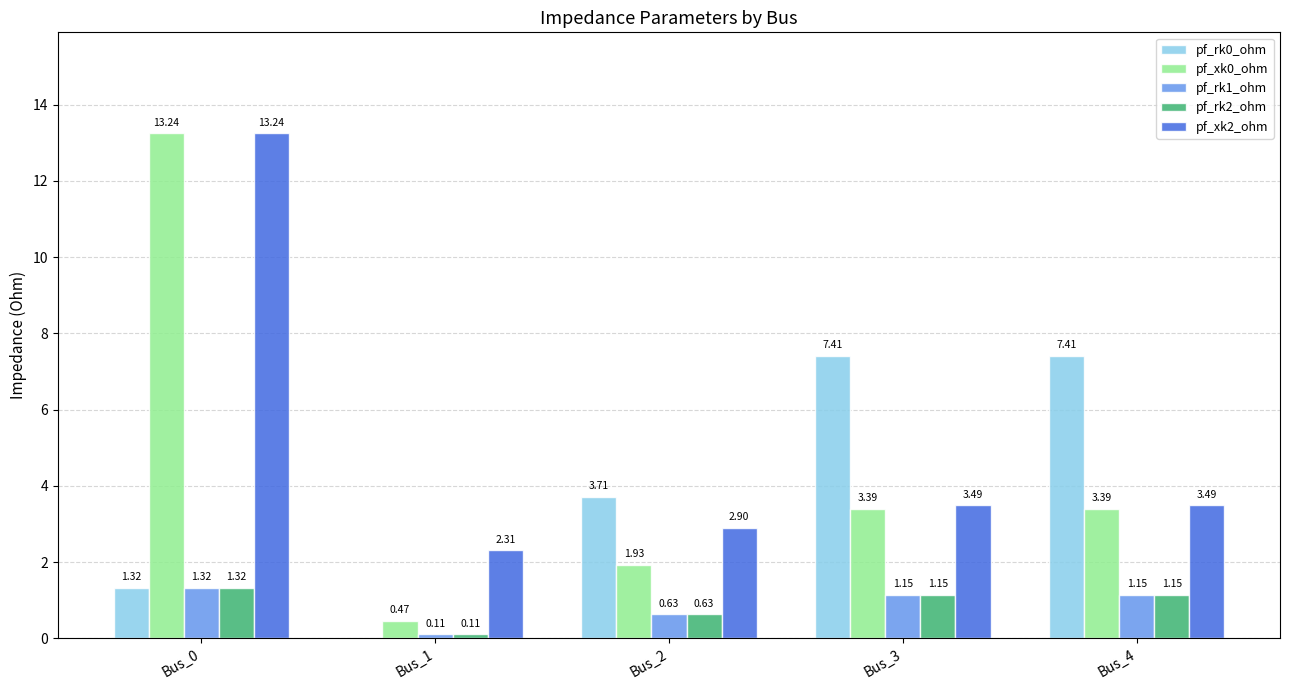

What is the sum of all pf_xk2_ohm values?

25.4